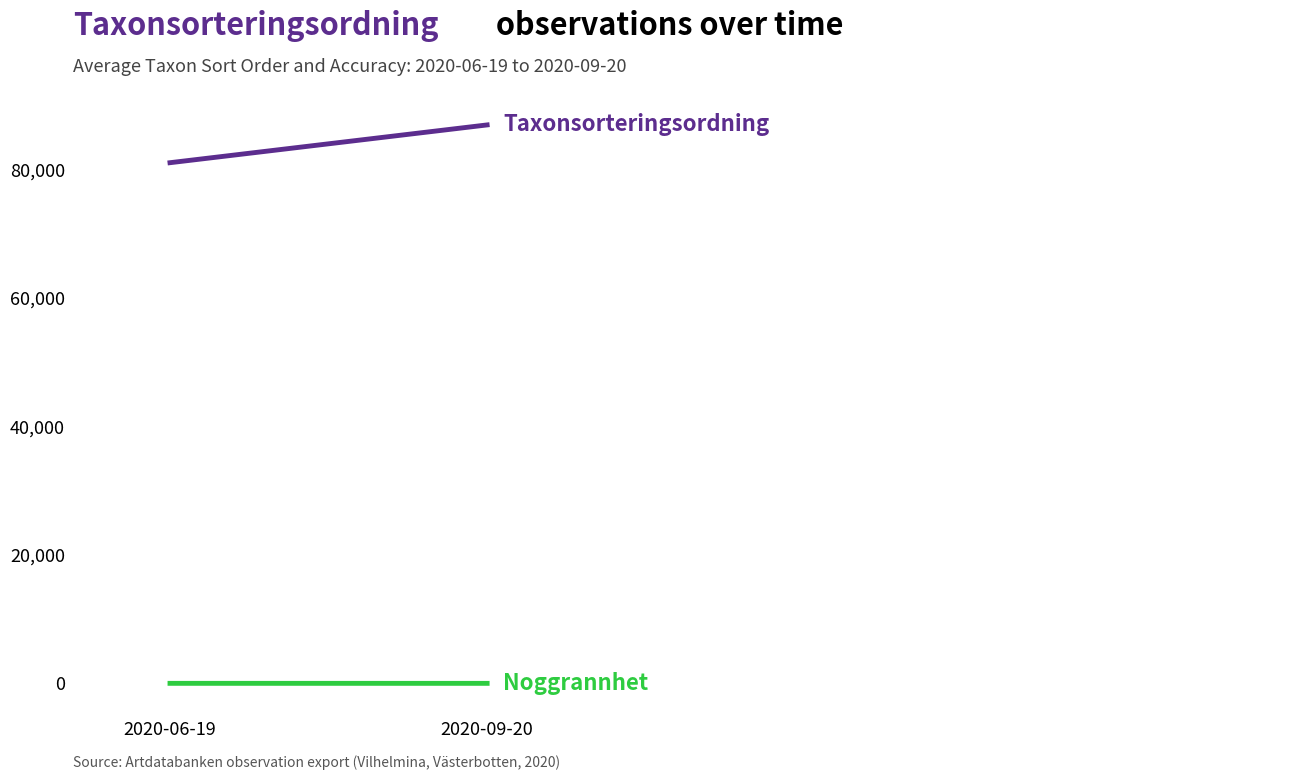

The Taxonsorteringsordning series shows 154032.0 at 2020-09-20. True or false?

False